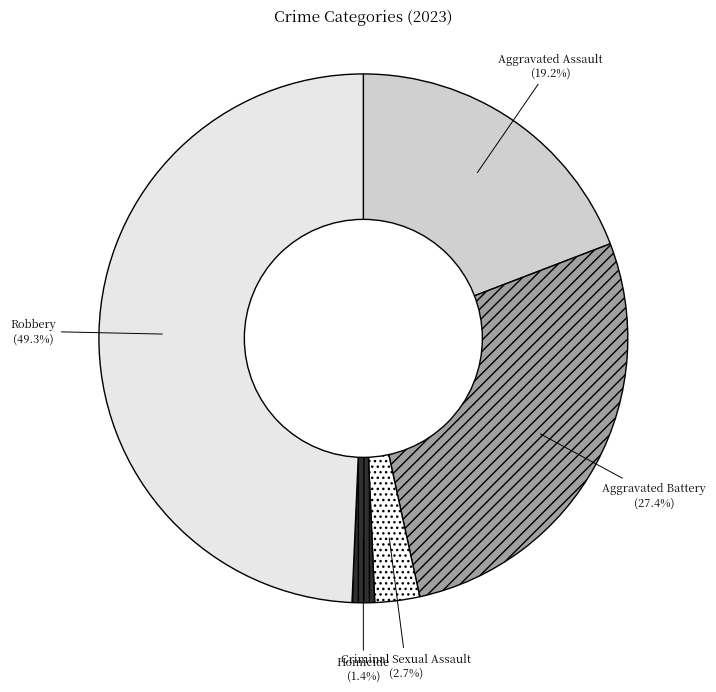

To the nearest percent, what is the combined percentage of Aggravated Assault and Robbery?

68%